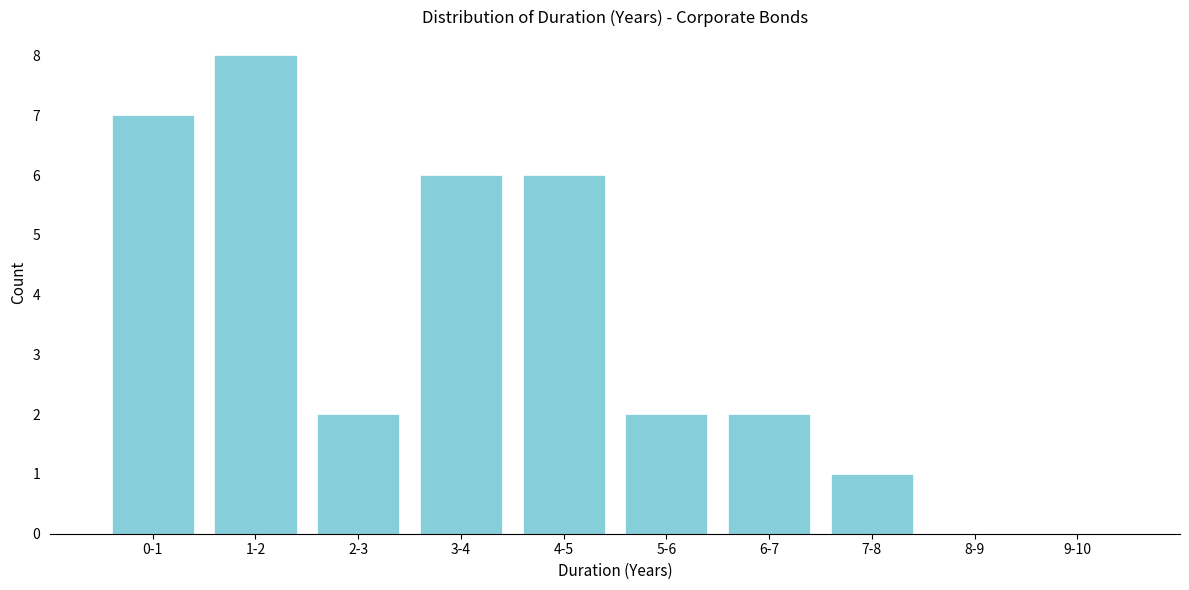

Reading left to right, transcribe all the data shown in this chart.

0-1=7	1-2=8	2-3=2	3-4=6	4-5=6	5-6=2	6-7=2	7-8=1	8-9=0	9-10=0